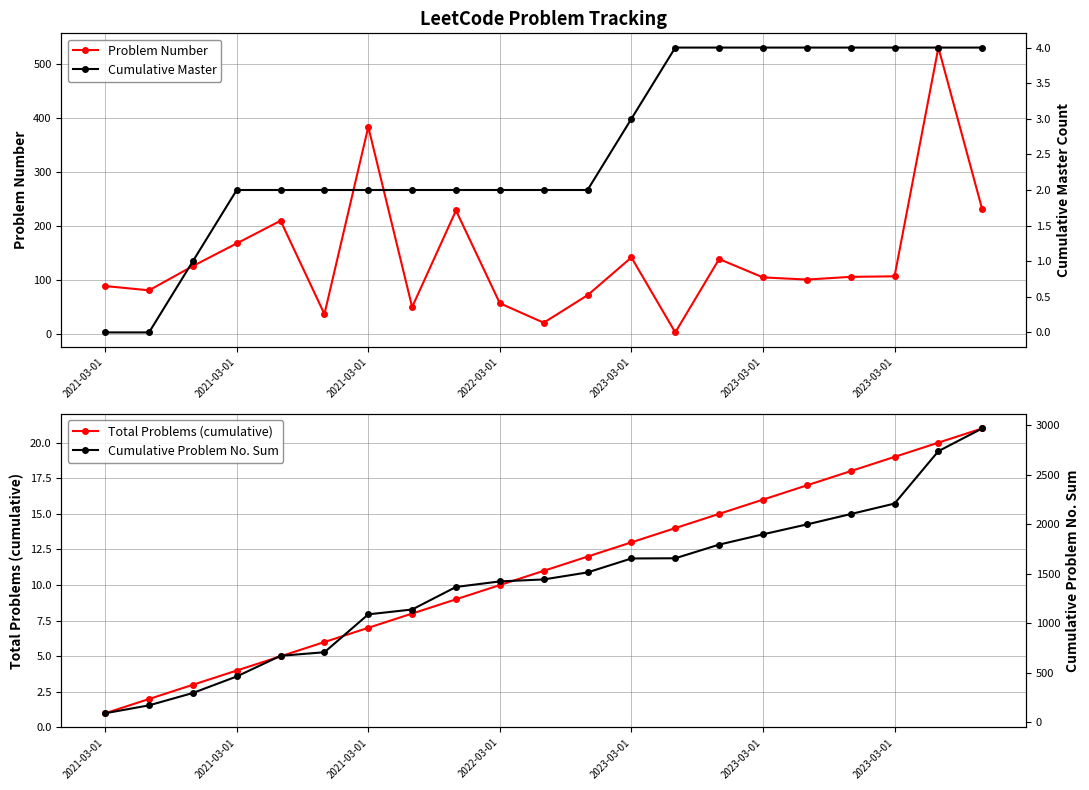

How many data points in Cumulative Master are above 2?

9